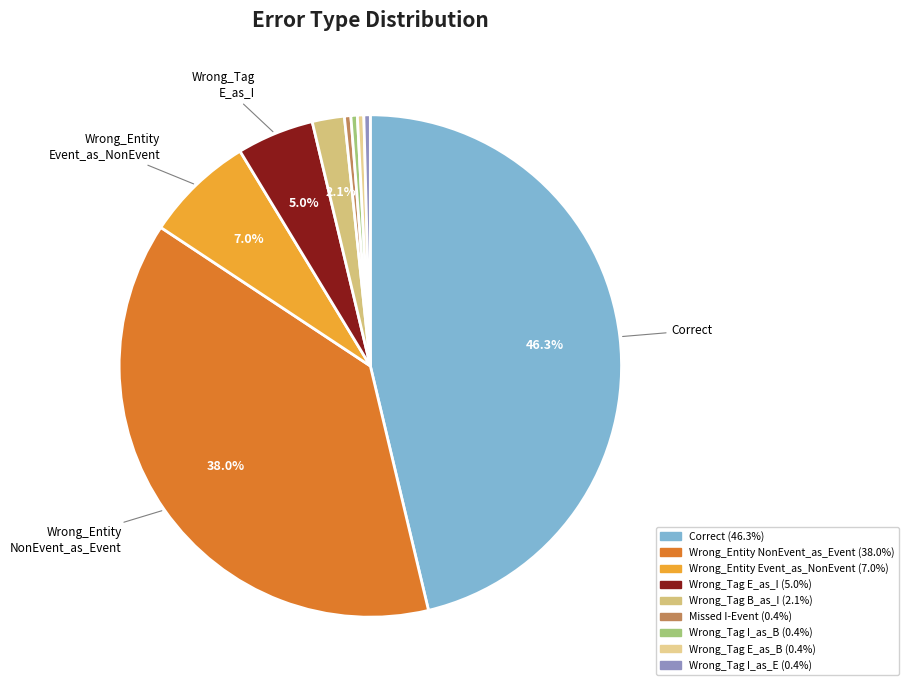

Rank the categories by value from highest to lowest.

Correct, Wrong_Entity_NonEvent_as_Event, Wrong_Entity_Event_as_NonEvent, Wrong_Tag_E_as_I, Wrong_Tag_B_as_I, Missed_I-Event, Wrong_Tag_I_as_B, Wrong_Tag_E_as_B, Wrong_Tag_I_as_E